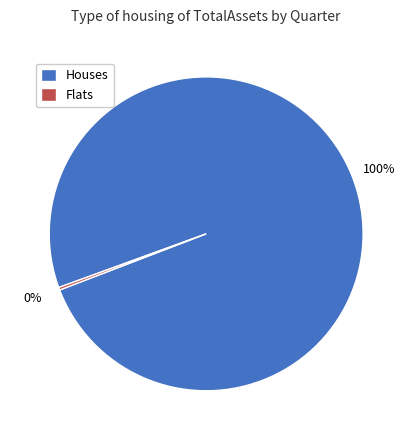

What percentage is the Houses slice, to the nearest percent?

100%